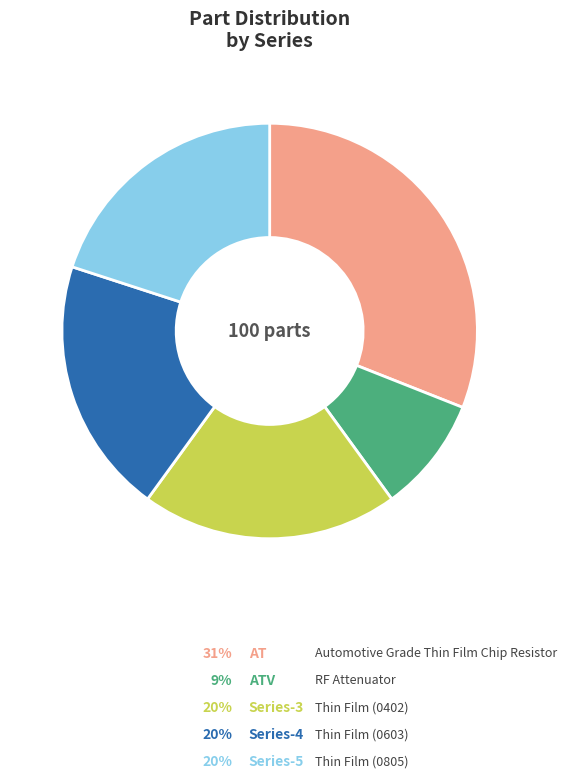

How many slices are in this pie chart?

5